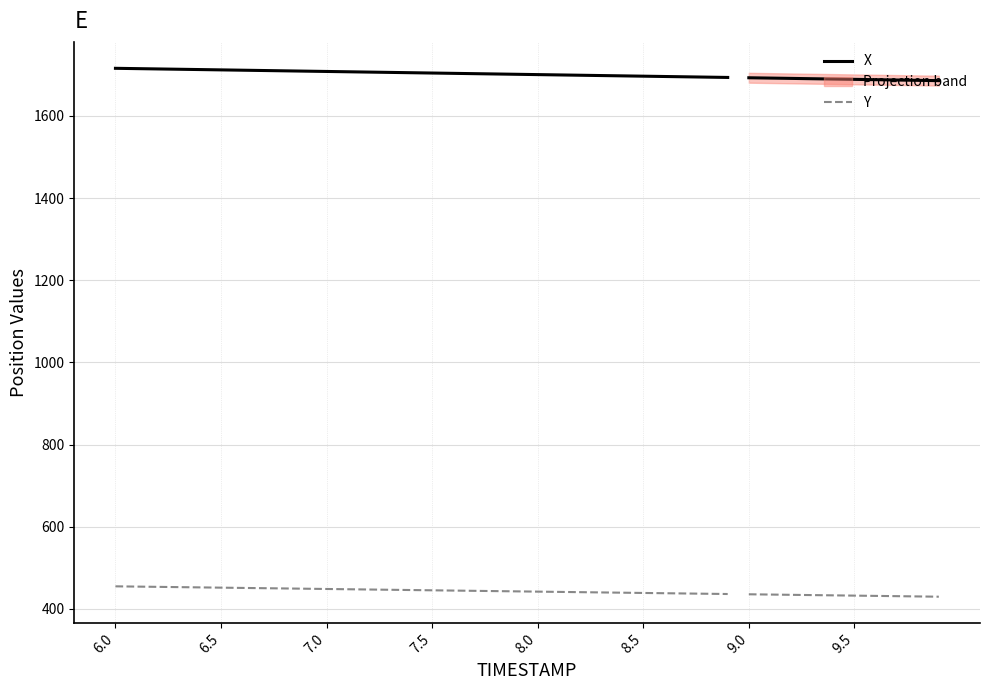

Which series has the widest spread of values?

X